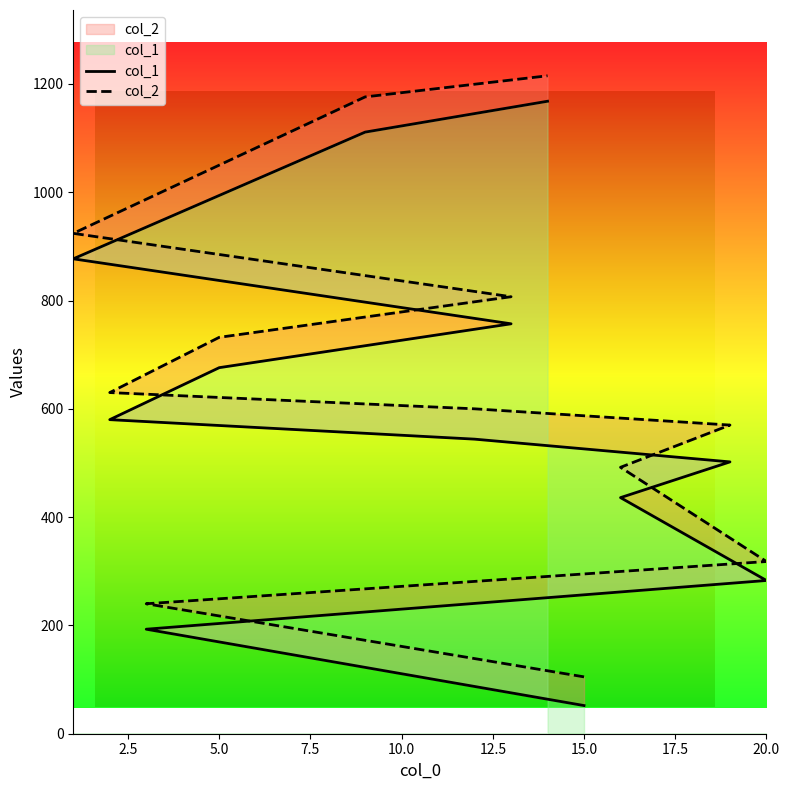

What is the maximum value for col_1?

1168